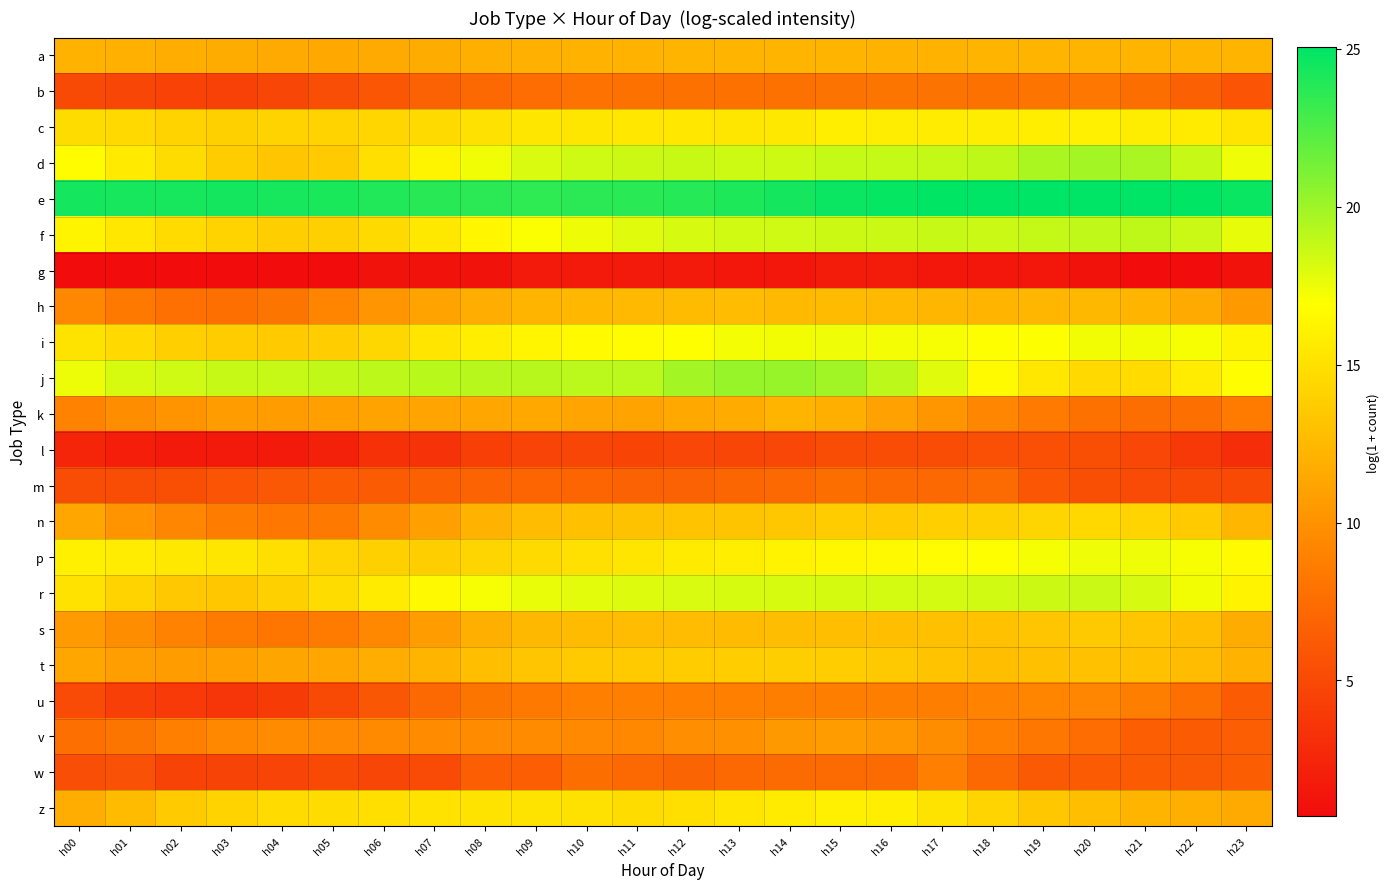

What is the total value across all series at h20?

277.4